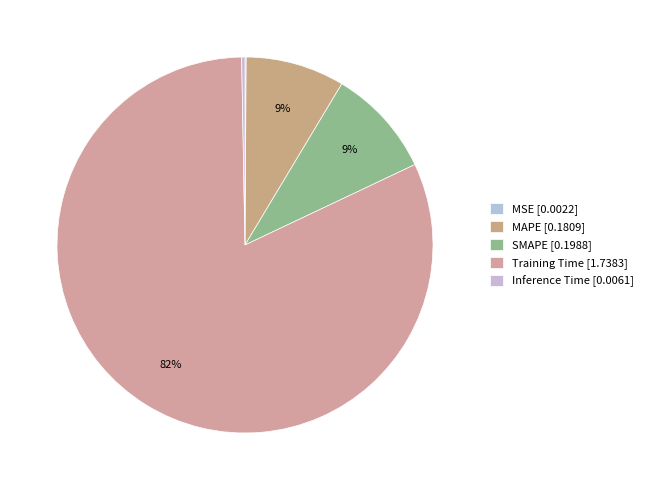

Which category has the smallest portion of the pie?

MSE